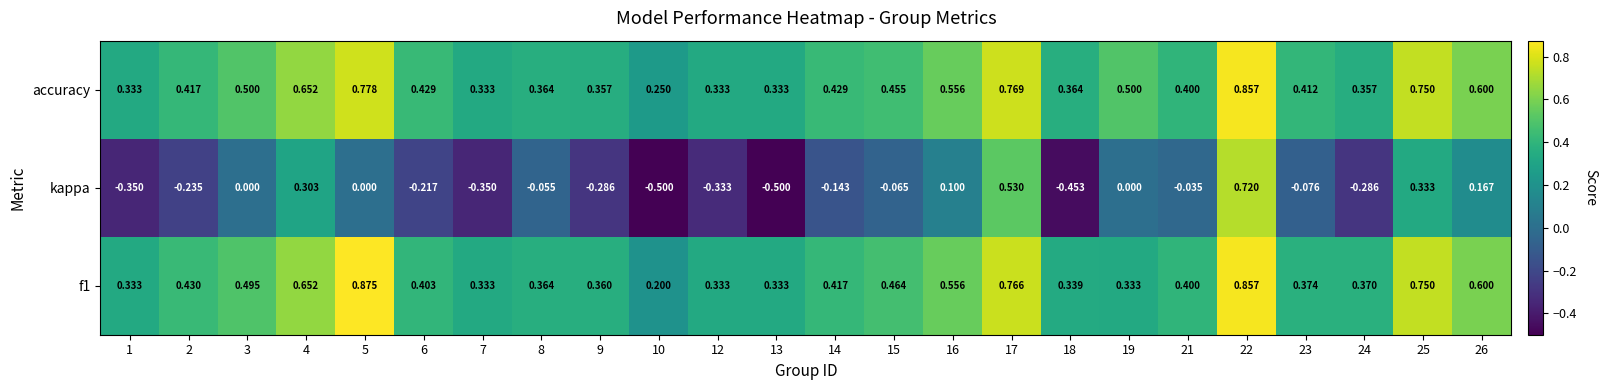

How many distinct data groups are displayed?

3